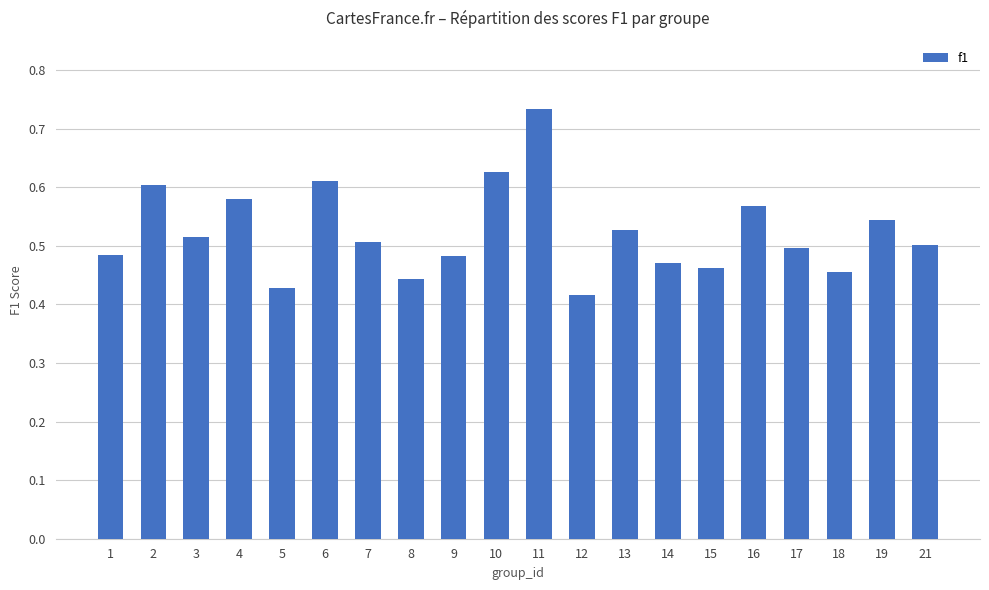

True or false: the data shows 0.2 at 15.

False